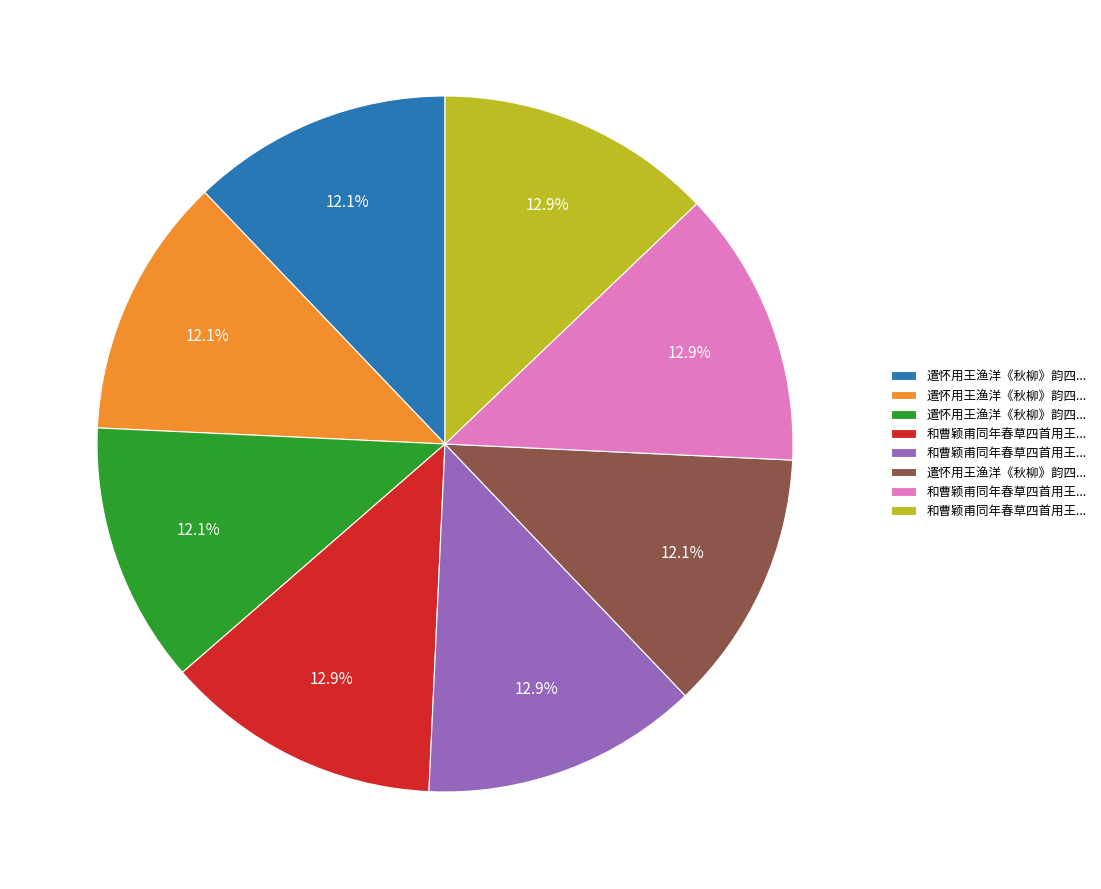

Does any single category account for the majority?

No